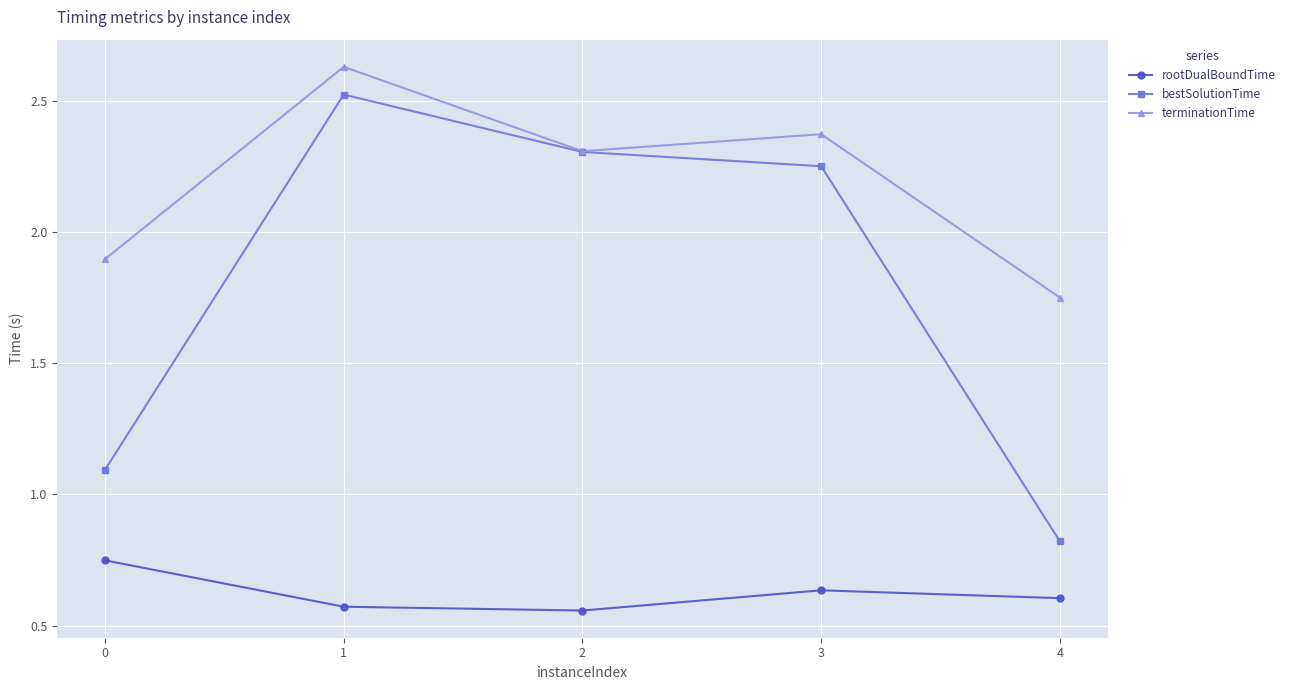

Which category has the lowest value in the terminationTime series?

4